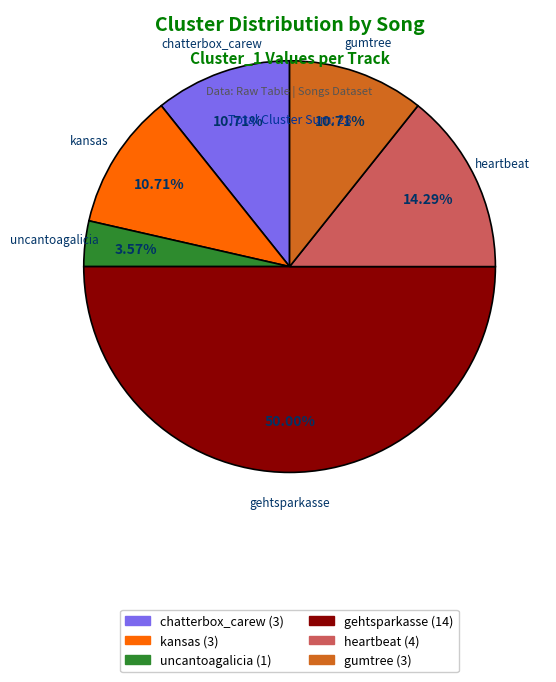

What is the total percentage of kansas and uncantoagalicia?

14.3%